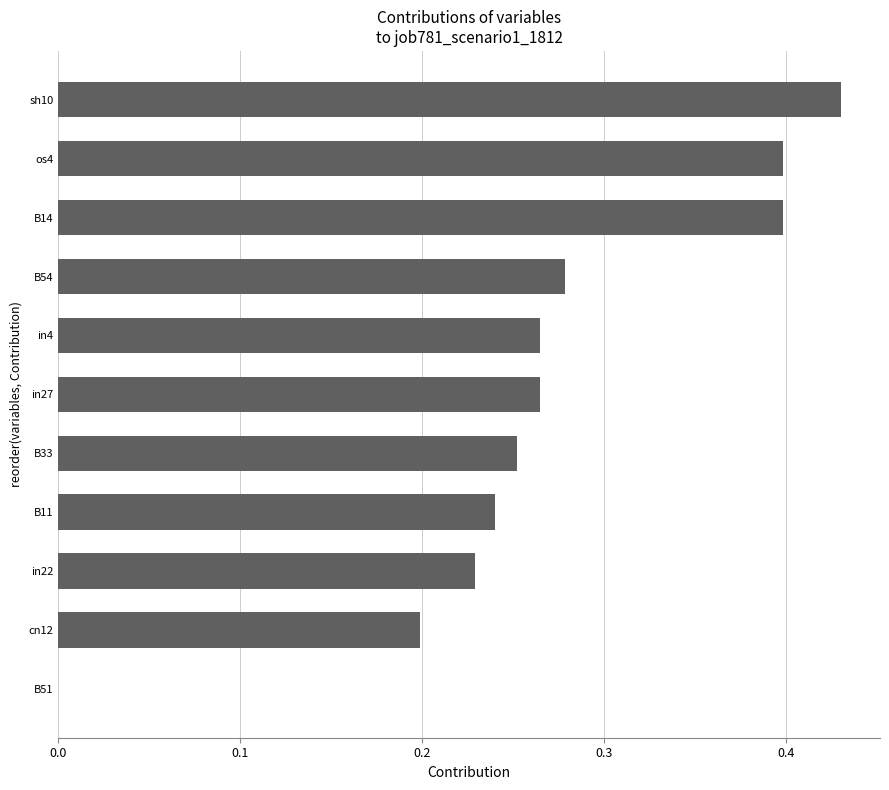

What is the sum of the values at in22 and B54?

0.5